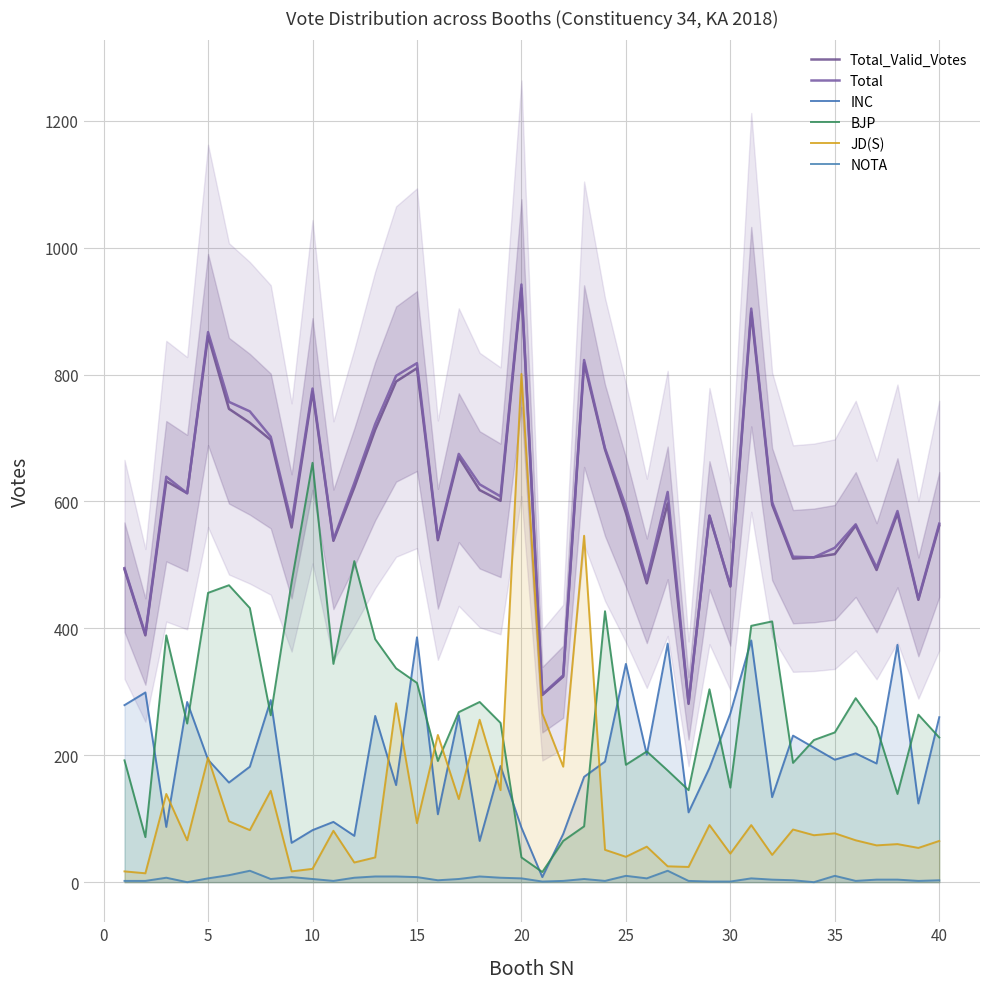

Reading right to left, transcribe all the data shown in this chart.

Total_Valid_Votes: 562	445	581	492	562	517	512	510	595	898	466	577	281	597	471	582	682	818	324	295	936	601	618	670	539	810	789	713	622	538	773	559	697	724	746	861	613	632	389	493
Total: 565	447	585	496	564	527	512	513	599	904	467	578	283	615	477	592	684	823	326	296	942	608	627	675	542	818	798	722	629	540	778	567	702	742	757	867	613	639	391	495
INC: 260	124	374	187	203	193	212	231	134	381	266	180	110	376	201	344	190	166	76	8	86	183	65	263	107	386	153	262	73	95	82	62	287	182	157	193	284	87	299	279
BJP: 228	264	139	244	290	236	224	188	411	404	149	304	145	176	206	185	427	88	65	16	39	251	284	268	191	314	337	383	506	344	661	473	263	432	468	456	250	389	71	192
JD(S): 65	54	60	58	66	77	74	83	43	90	45	90	24	25	56	40	51	546	182	266	801	145	256	131	232	93	282	39	31	81	21	17	144	82	96	196	66	139	14	17
NOTA: 3	2	4	4	2	10	0	3	4	6	1	1	2	18	6	10	2	5	2	1	6	7	9	5	3	8	9	9	7	2	5	8	5	18	11	6	0	7	2	2